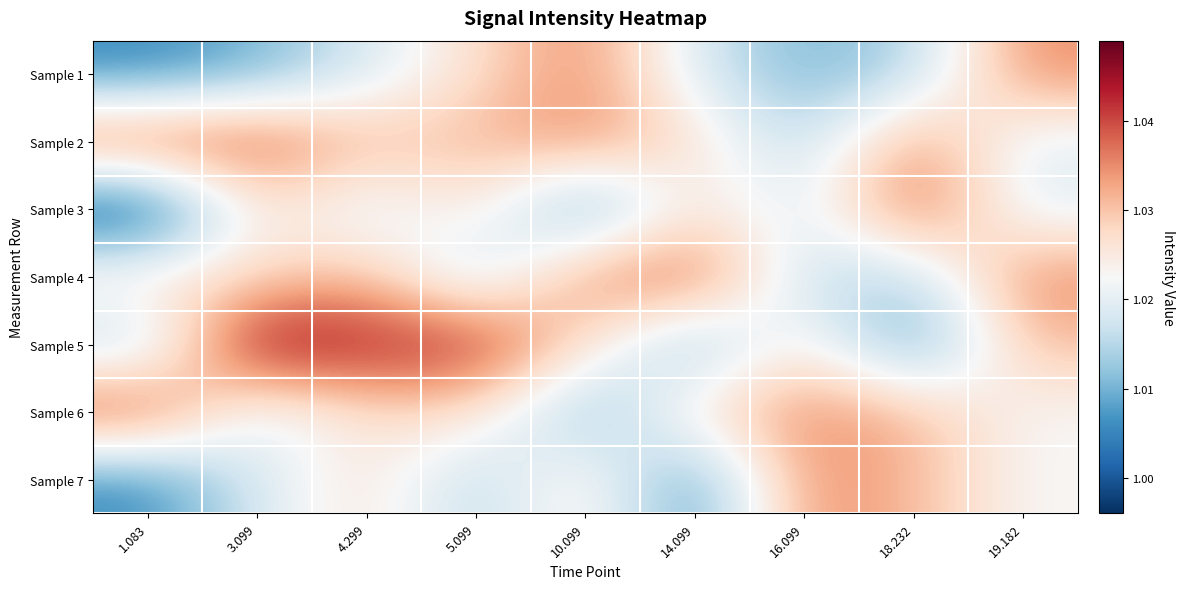

What is the total value across all series at 3.099?

7.2